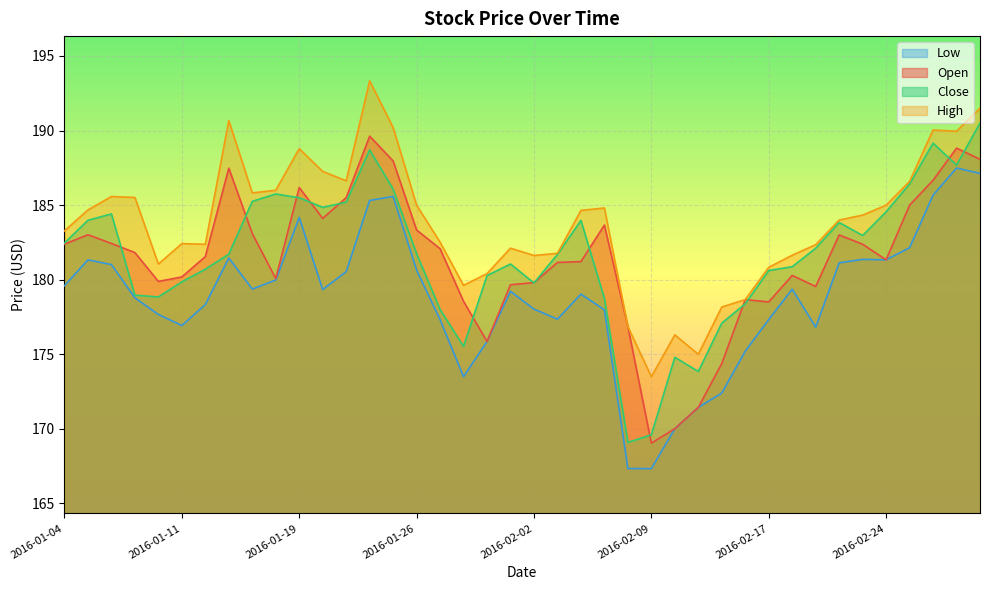

What is the total value across all series at 2016-02-05?

725.2